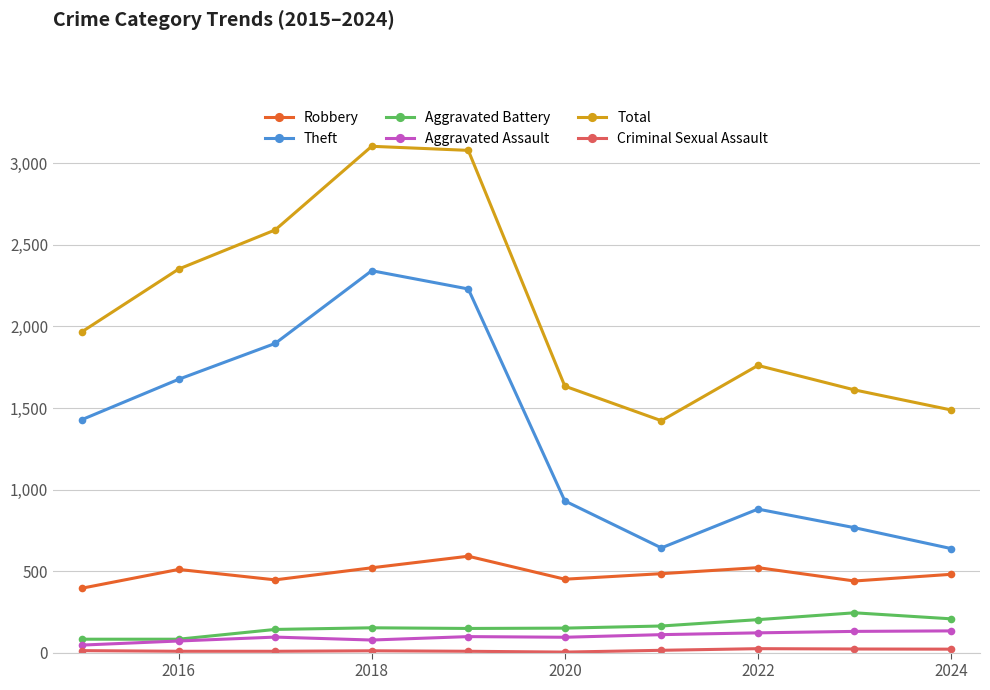

Does the chart display data point markers on the line(s)?

Yes